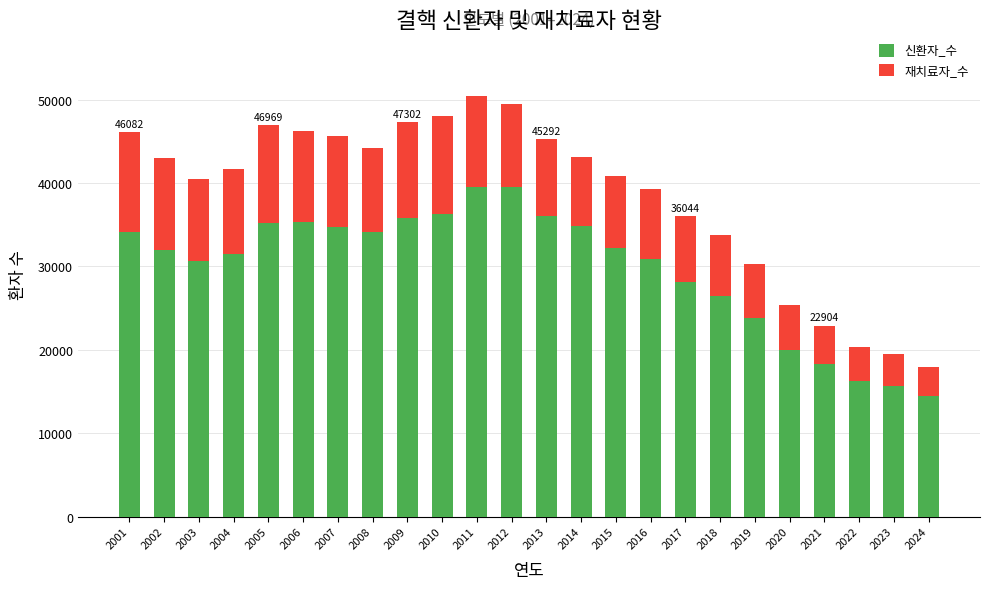

What is the difference between the maximum and second lowest values in the 신환자_수 series?

23917